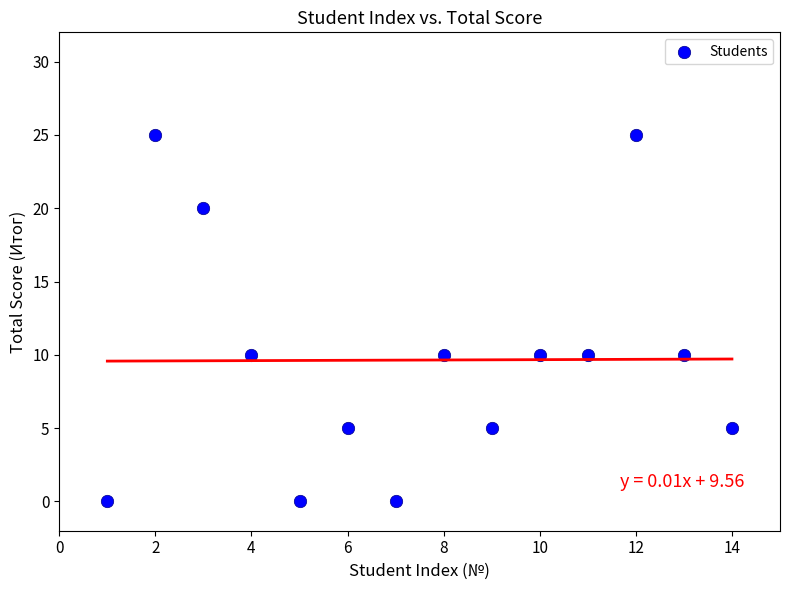

What is the range of X values (max minus min)?

13